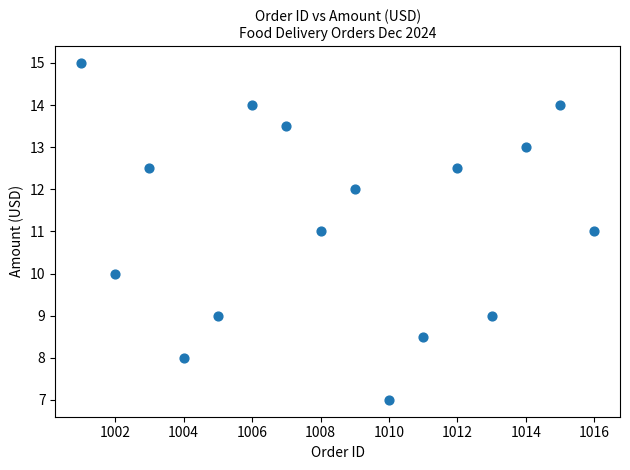

What is the range of X values (max minus min)?

15.0